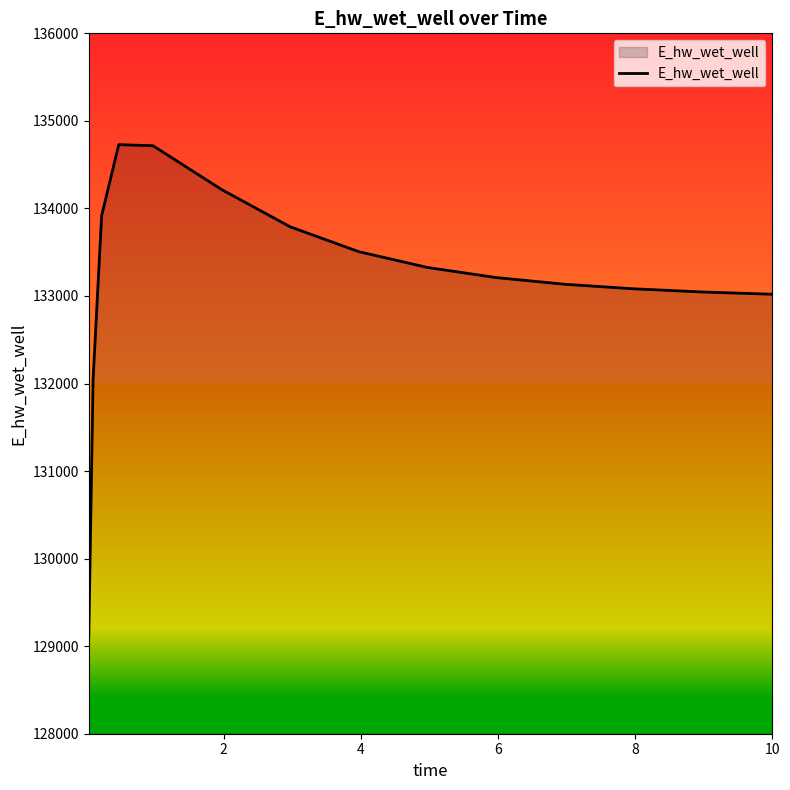

How many lines are shown in the chart?

1